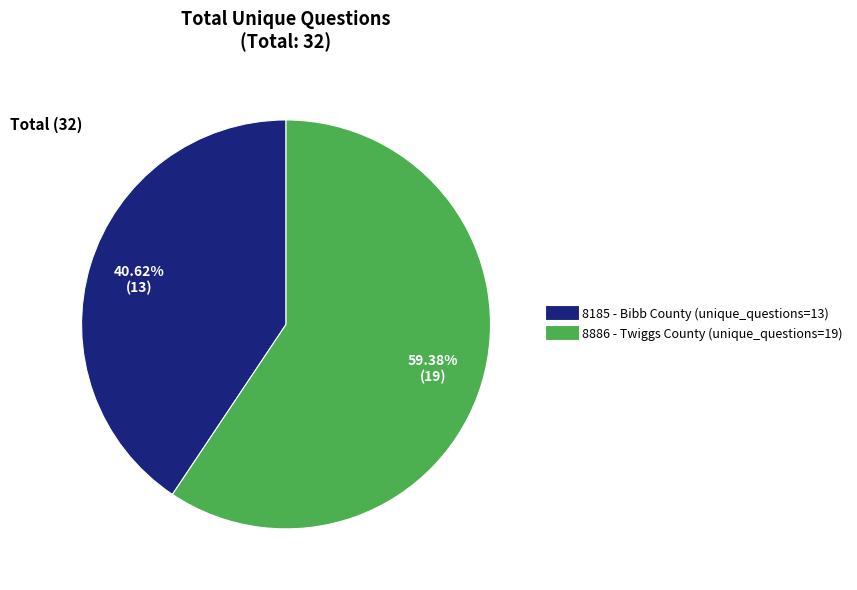

Is there a majority slice in this chart?

Yes